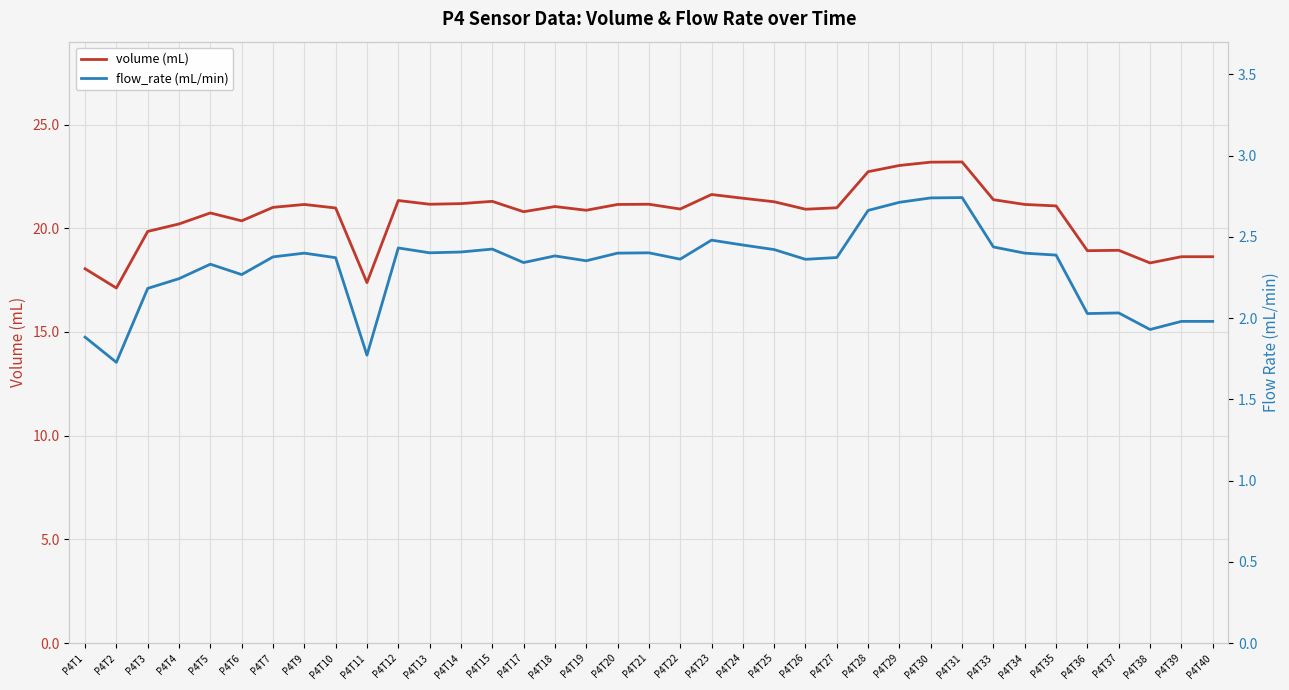

What is the total value across all series at P4T27?

23.4